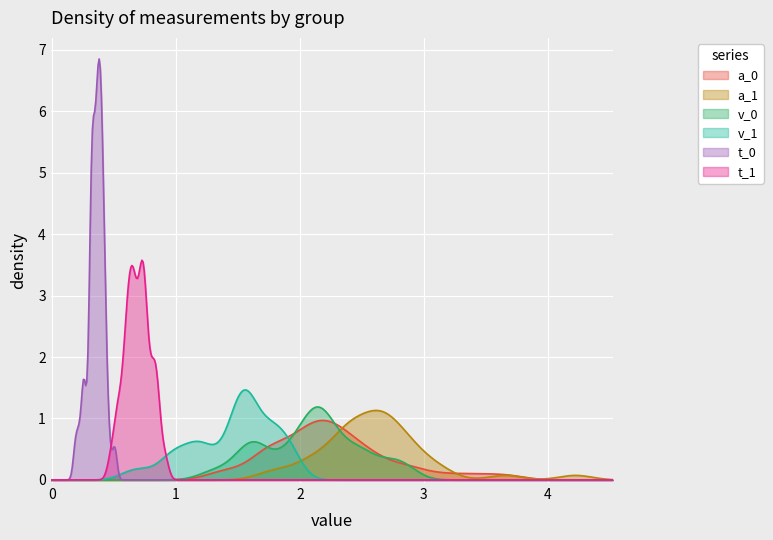

True or false: t_1 and a_0 intersect in this chart.

True